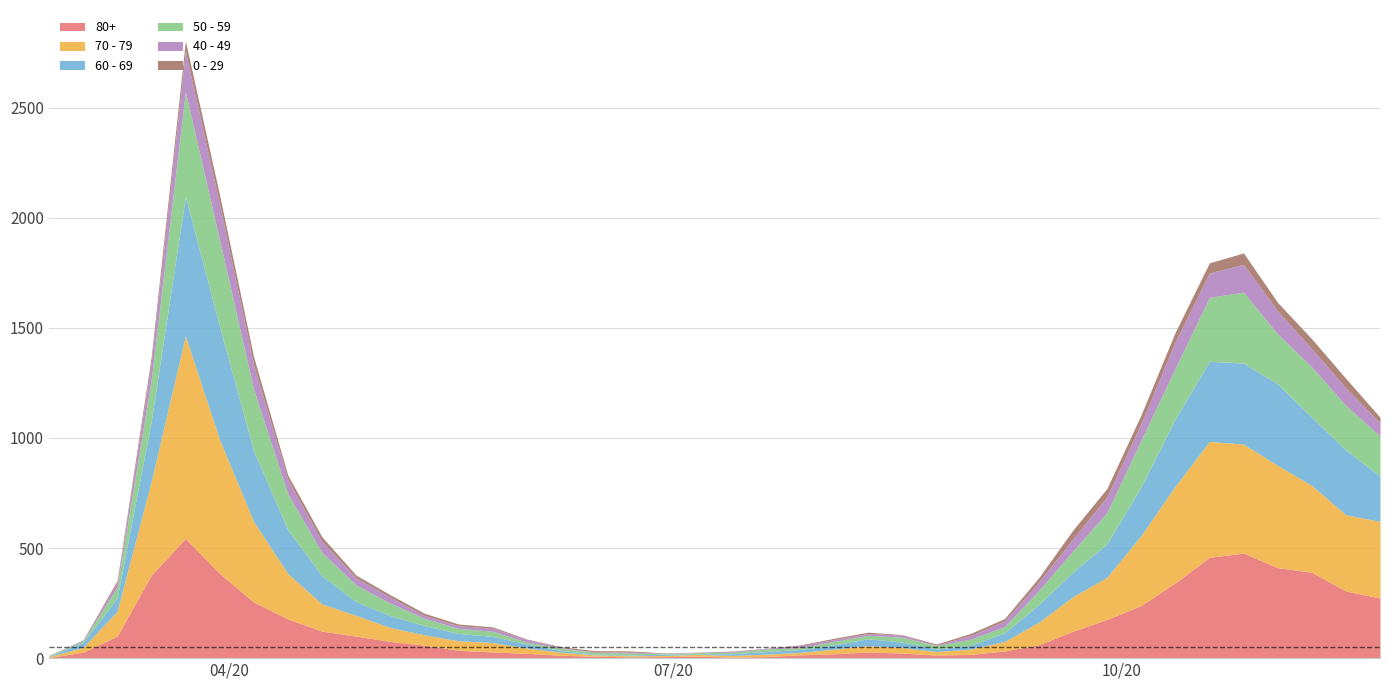

What is the difference between the highest and lowest values at 2020-04-13?

187